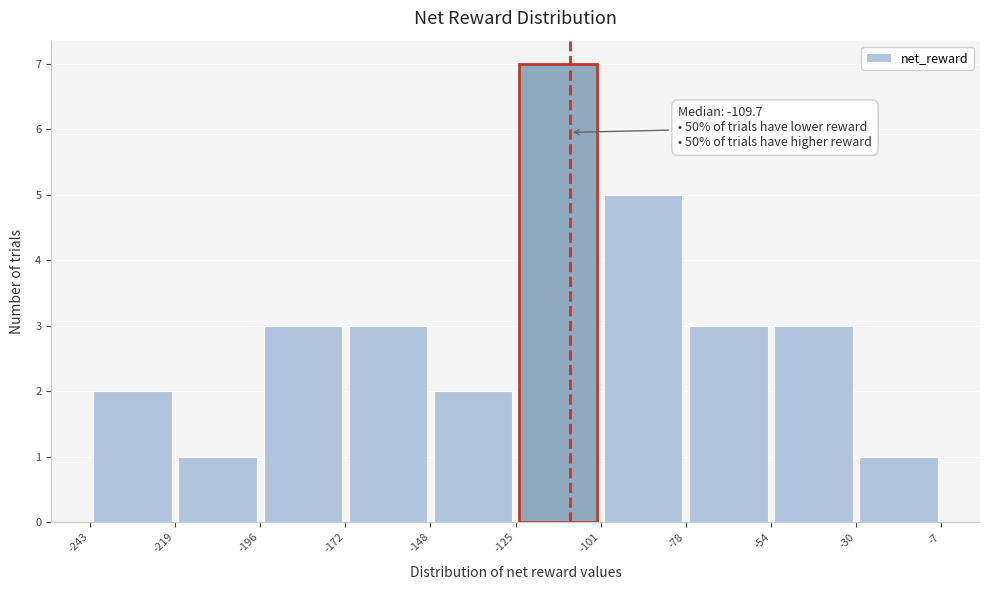

Over which range of the x-axis is the bar tallest?

-125 to -101